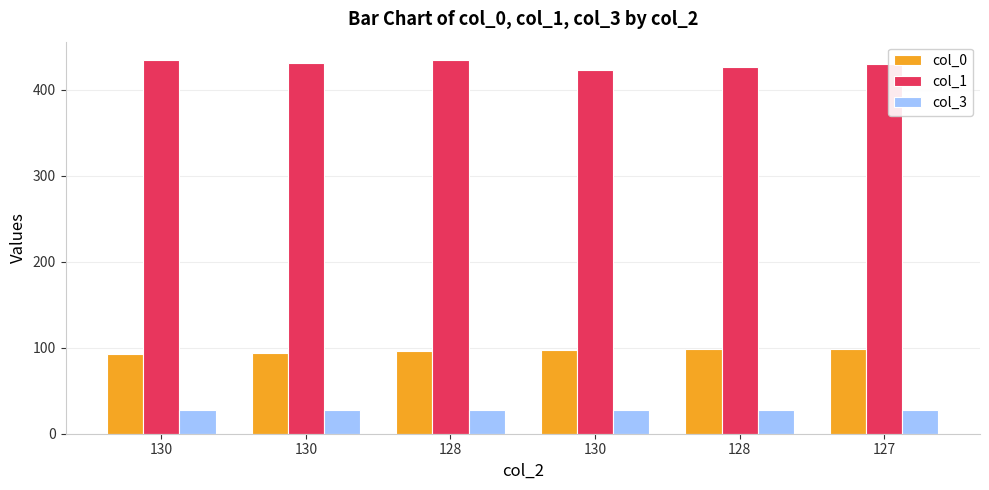

Are the bars grouped side by side (vs. stacked)?

Yes